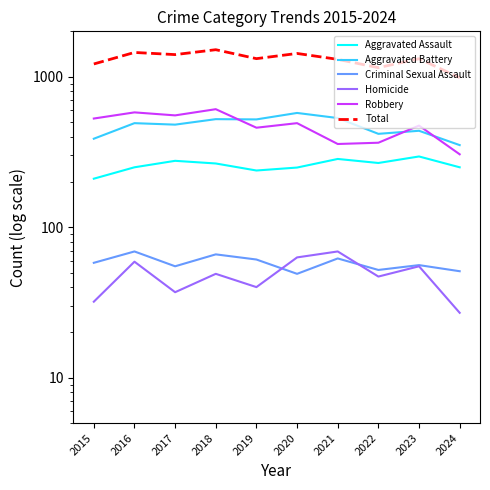

Where does the Robbery series first go above 491?

2015